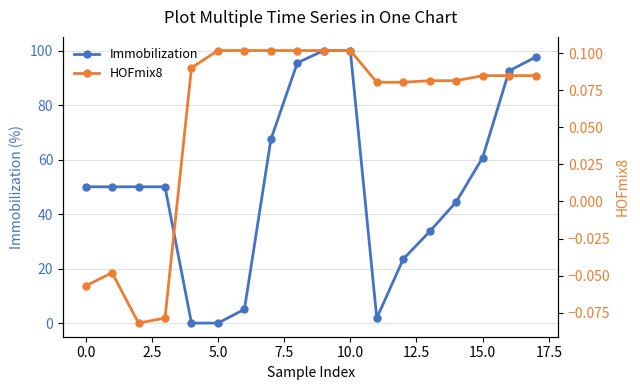

What is the maximum value for Immobilization?

100.0